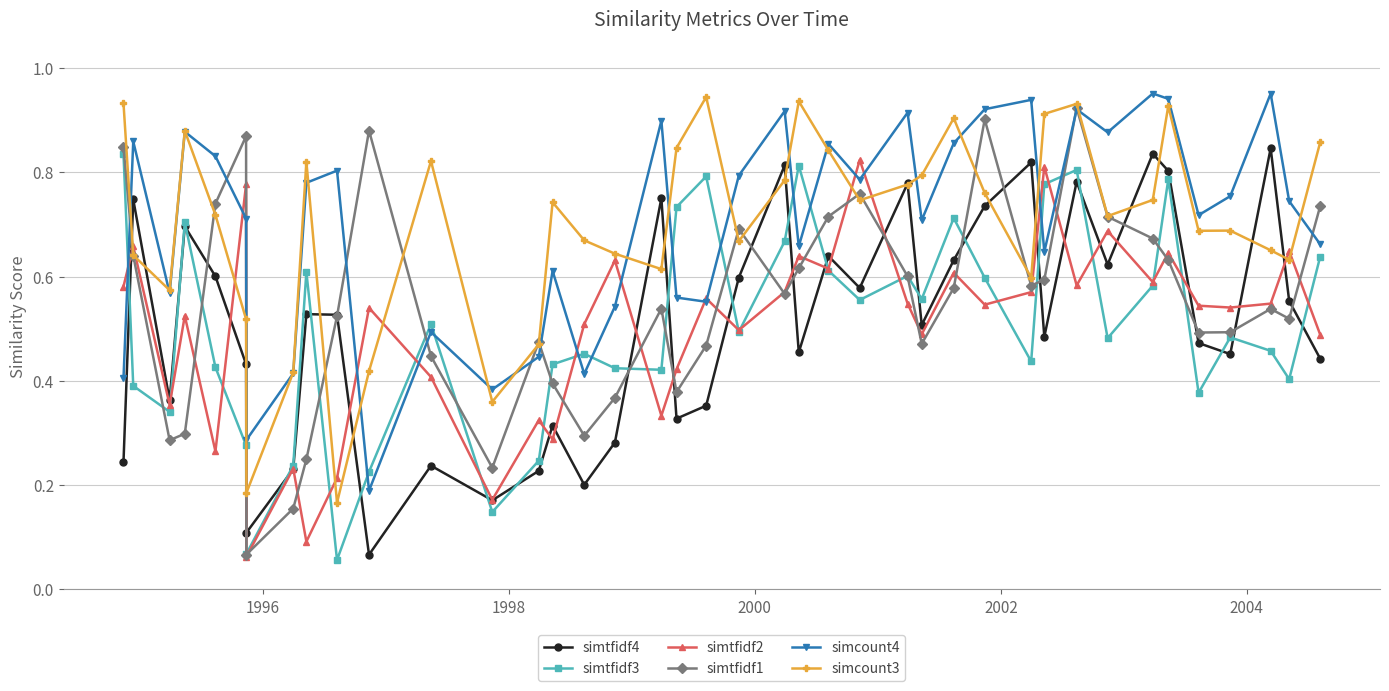

How many series are shown in this chart?

6